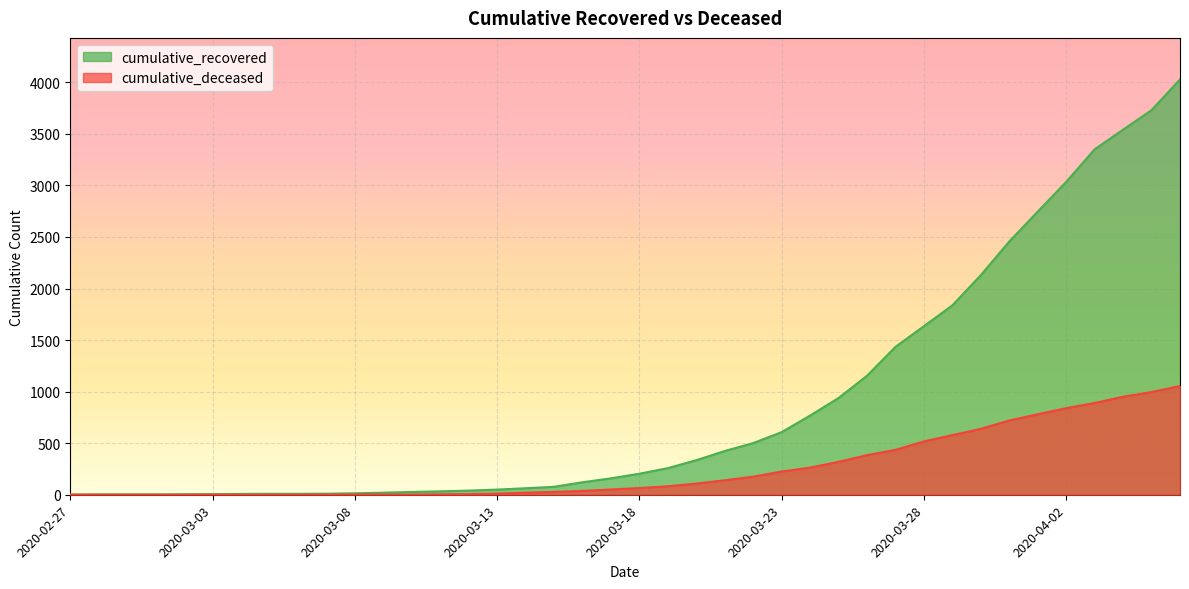

True or false: cumulative_recovered has more than 0 interior local peaks.

False